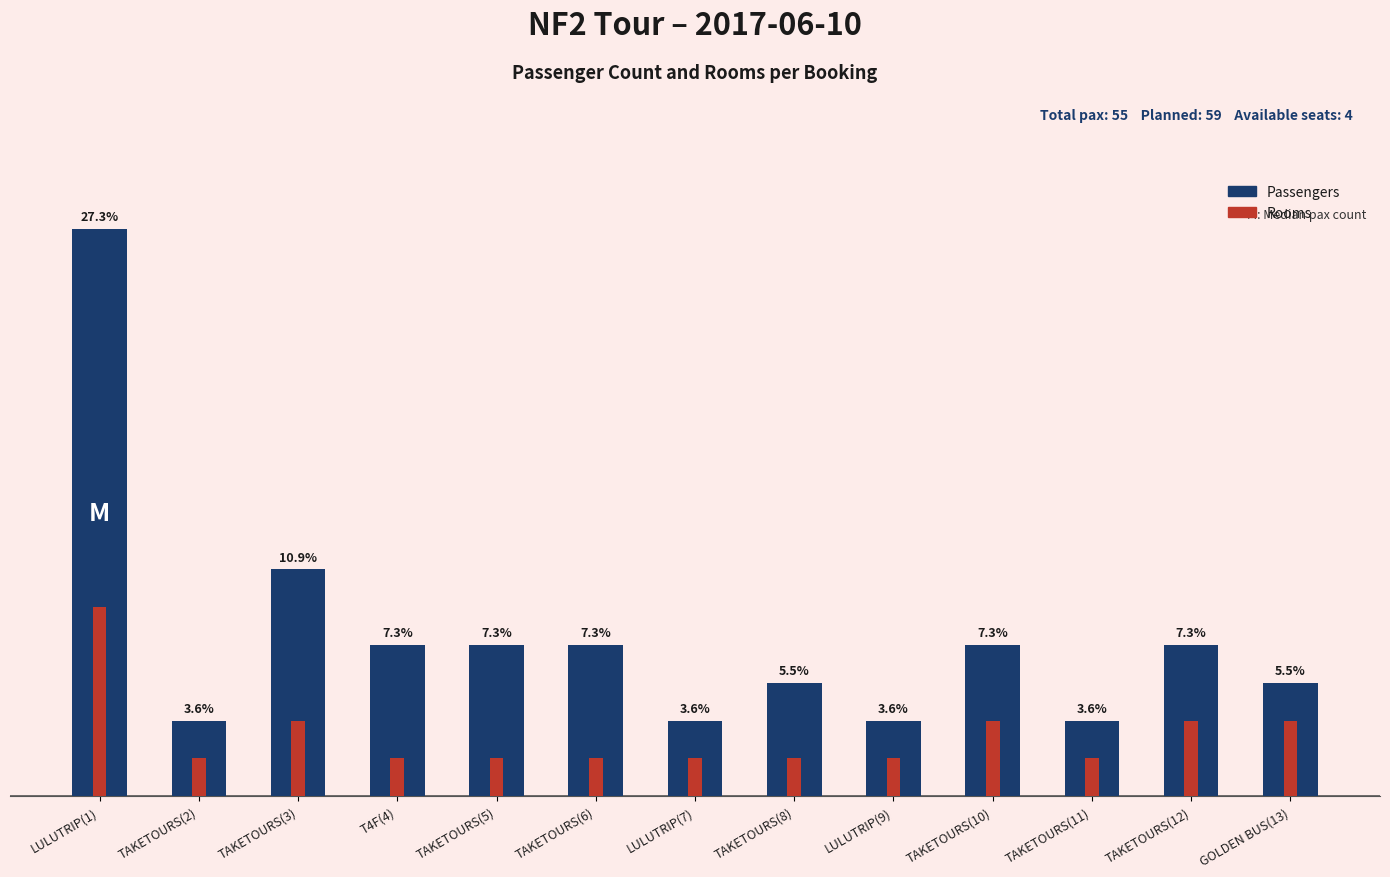

Which has a higher value, TAKETOURS(3) or TAKETOURS(8)?

TAKETOURS(3)